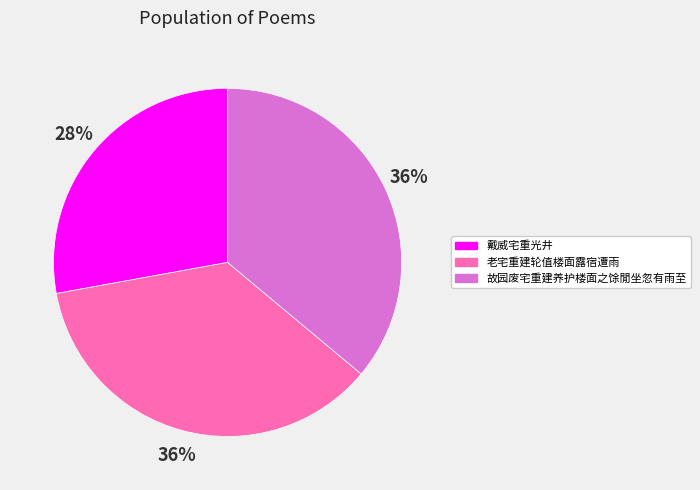

To the nearest percent, what portion does 老宅重建轮值楼面露宿遭雨 represent?

36%